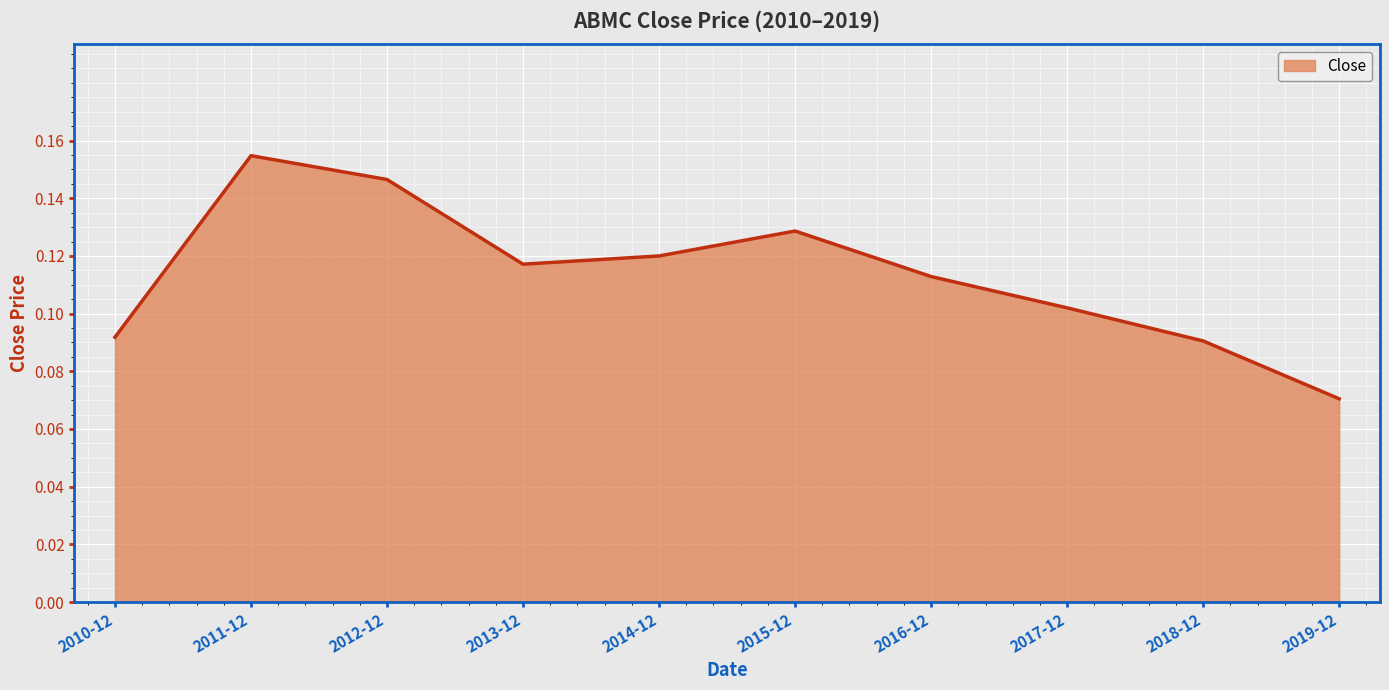

Which category has the lowest value across all series?

2019-12